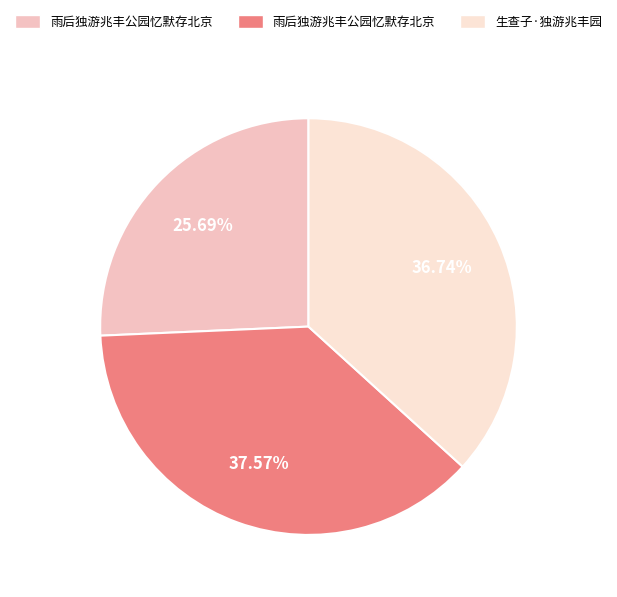

Is there a majority slice in this chart?

No